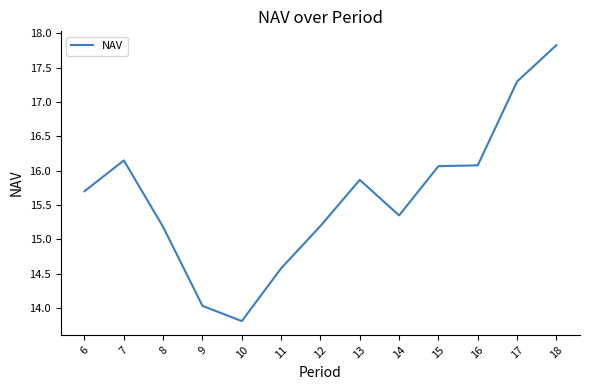

At which label does the data first exceed 15?

6